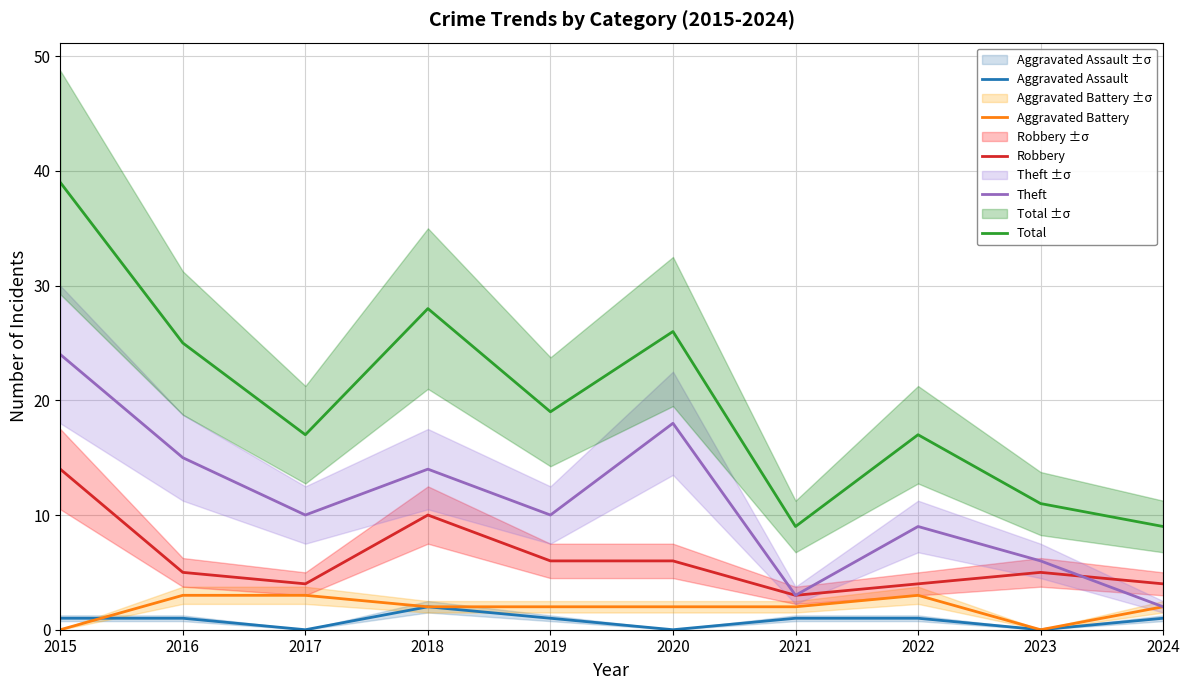

What are all the series names shown in the legend?

Aggravated Assault, Aggravated Battery, Robbery, Theft, Total